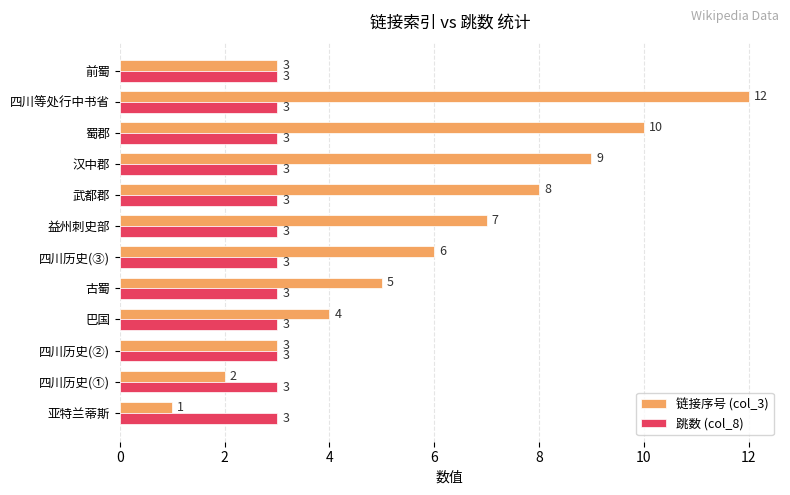

How many distinct data groups are displayed?

2